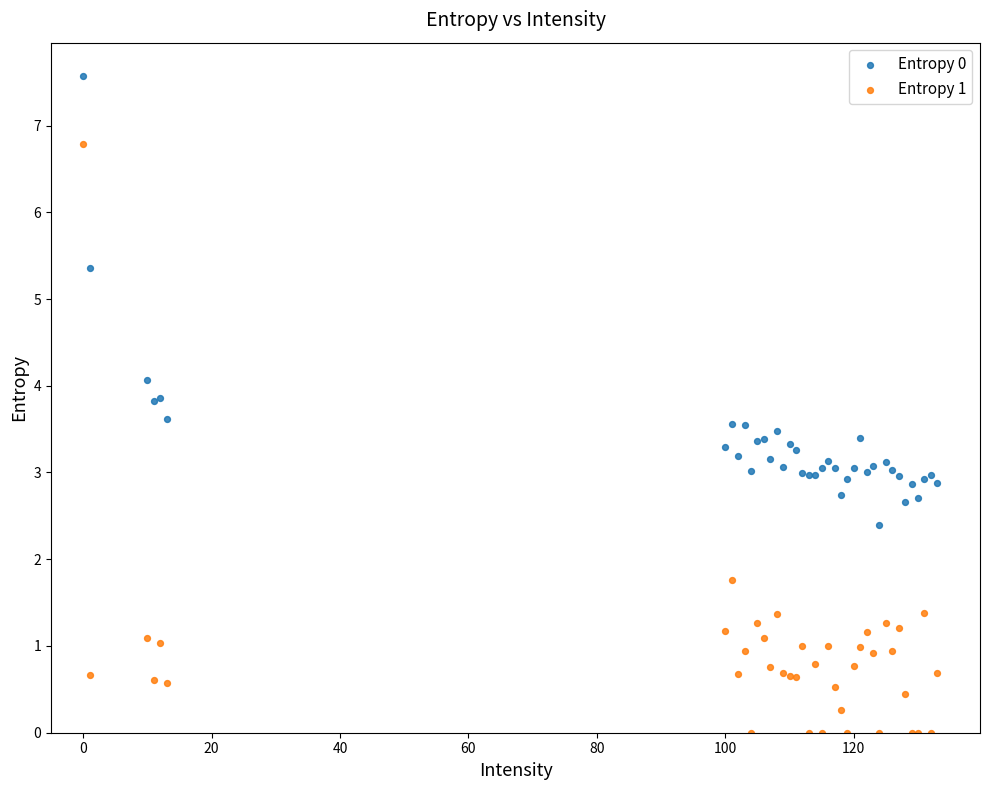

Which series contains the lowest Y value?

Entropy 1